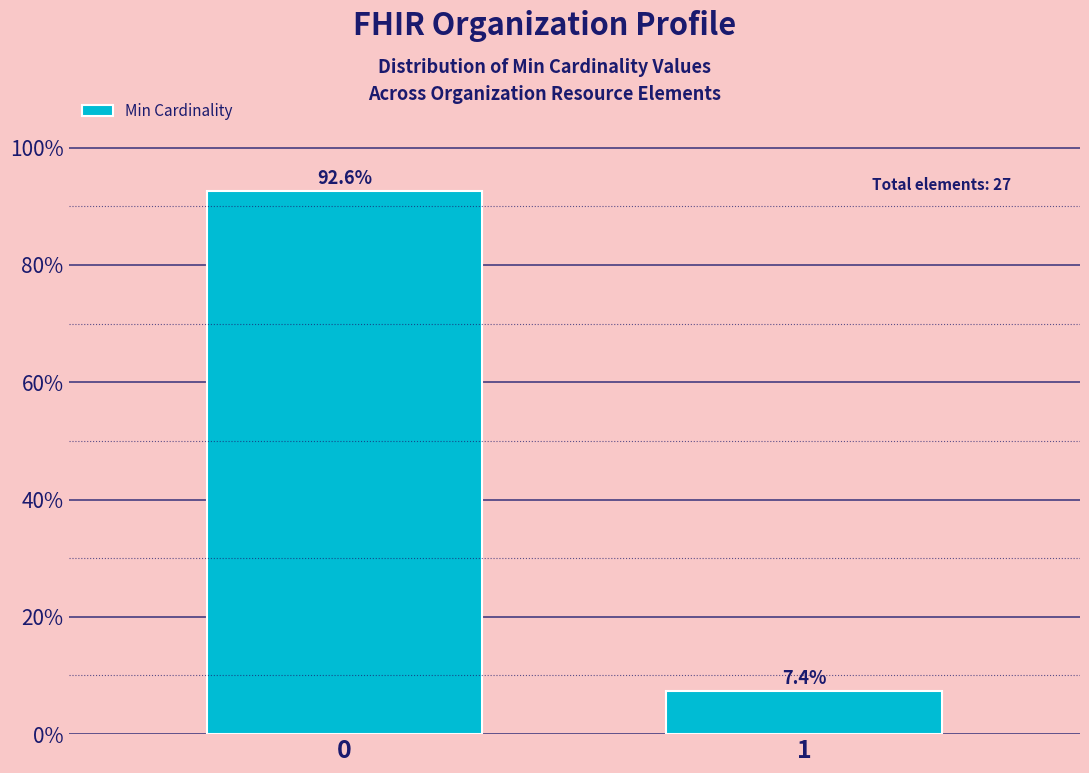

Reading left to right, what are all the values shown in this chart?

92.6	7.4